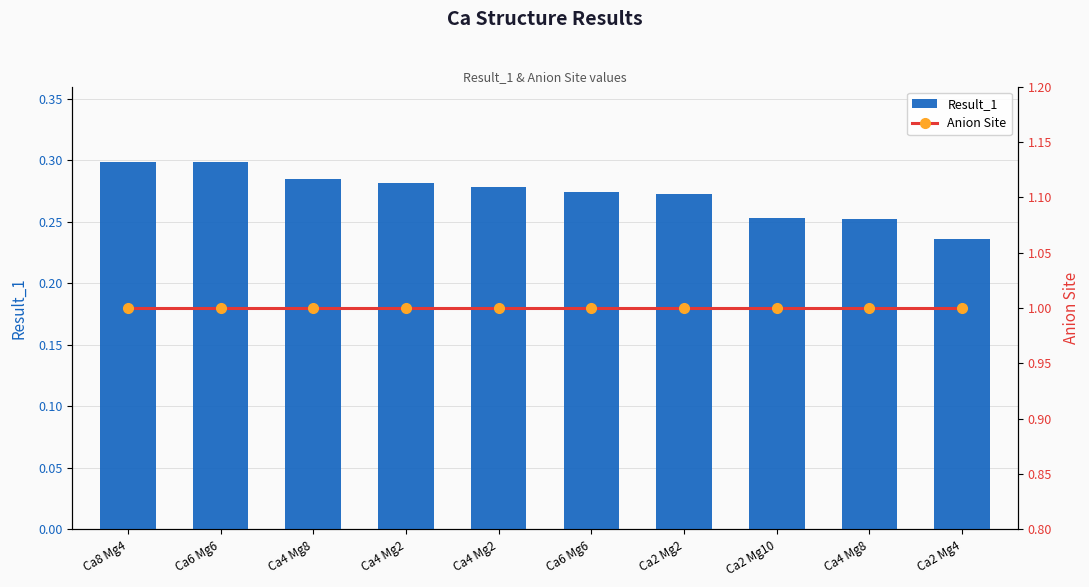

Rank the series by their maximum value, from highest to lowest.

Anion Site, Result_1